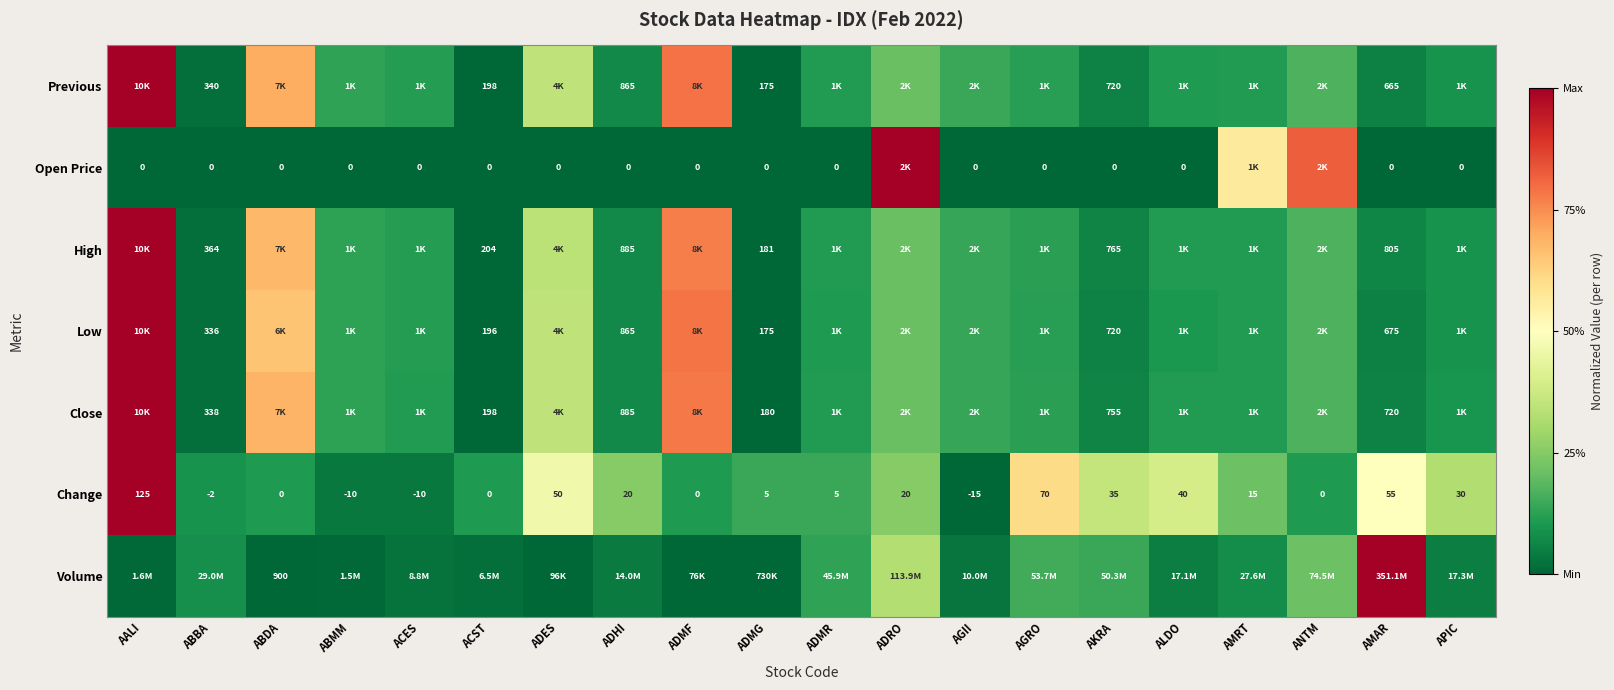

At which label is Change closest to 55?

AMAR